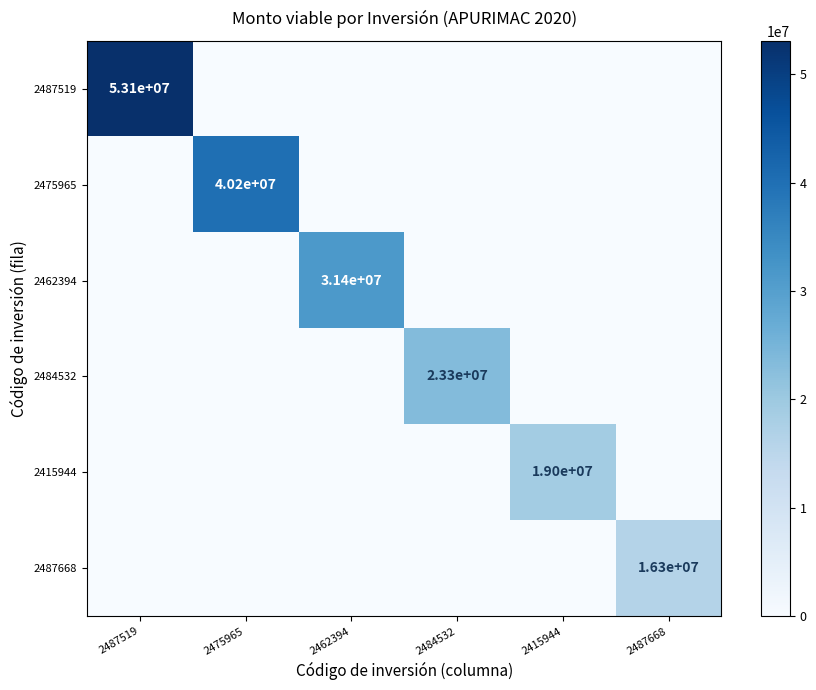

The value of 2484532 at 2484532 is 9004755. True or false?

False